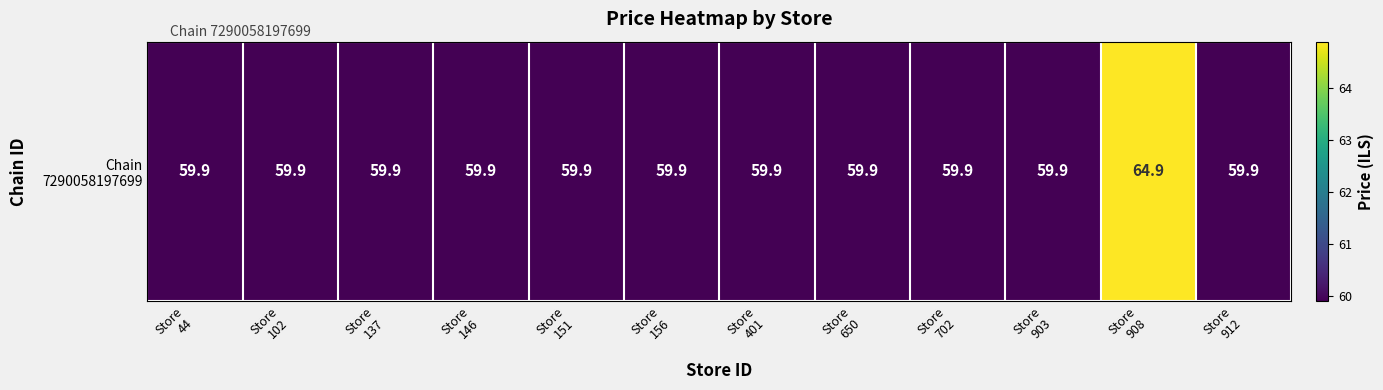

Between Store
137 and Store
156, which is larger?

Store
137